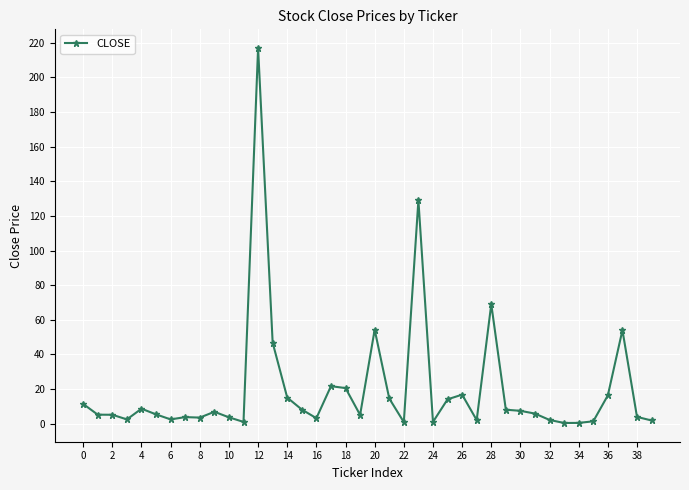

What is the maximum value shown in the chart?

217.0